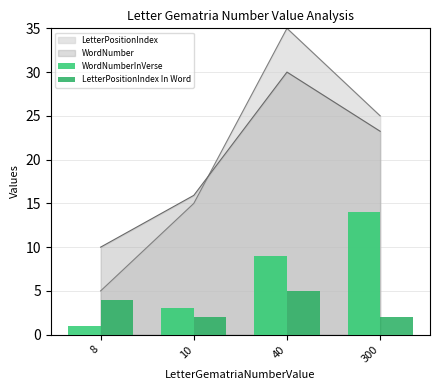

List the labels in order of LetterPositionIndex value, largest first.

40, 300, 10, 8